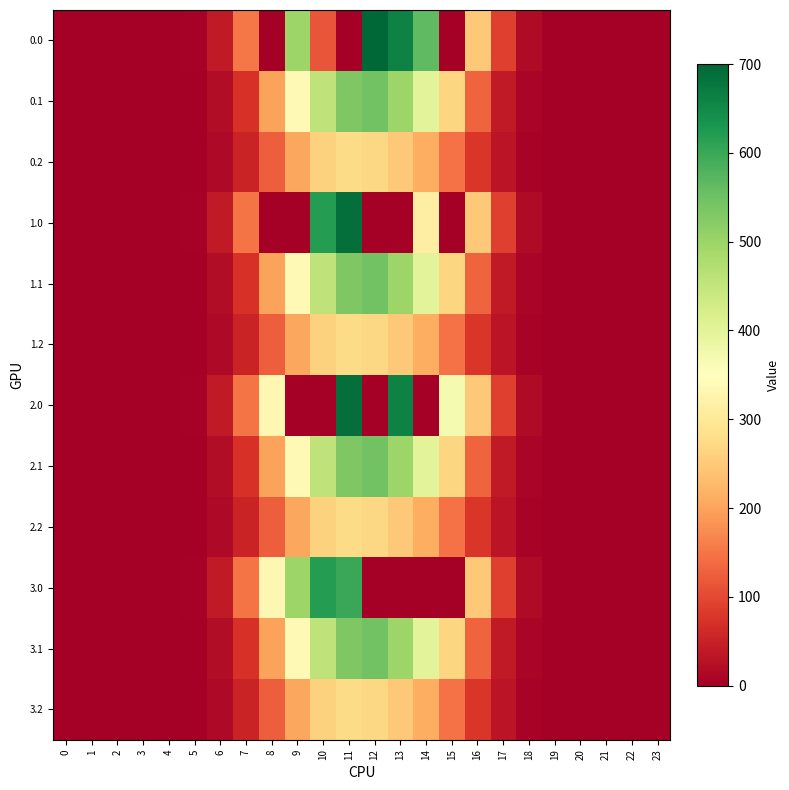

Reading left to right, list all the values displayed in this chart.

0.0: 0=0.0	1=0.0	2=0.0	3=0.0	4=0.0	5=3.9	6=40.1	7=151.1	8=0.0	9=498.6	10=113.1	11=0.0	12=699.4	13=660.4	14=563.6	15=0.0	16=246.2	17=89.3	18=17.2	19=0.3	20=0.0	21=0.0	22=0.0	23=0.0
0.1: 0=0.0	1=0.0	2=0.0	3=0.0	4=0.0	5=2.1	6=20.3	7=72.2	8=198.1	9=338.6	10=455.4	11=531.4	12=545.4	13=499.0	14=400.5	15=267.7	16=130.2	17=39.0	18=8.5	19=0.1	20=0.0	21=0.0	22=0.0	23=0.0
0.2: 0=0.0	1=0.0	2=0.0	3=0.0	4=0.0	5=1.8	6=15.6	7=52.9	8=124.3	9=204.3	10=261.4	11=275.6	12=269.1	13=248.5	14=212.6	15=147.2	16=79.1	17=30.6	18=7.5	19=0.1	20=0.0	21=0.0	22=0.0	23=0.0
1.0: 0=0.0	1=0.0	2=0.0	3=0.0	4=0.0	5=3.9	6=40.1	7=150.1	8=0.0	9=0.0	10=618.5	11=688.2	12=0.0	13=0.0	14=313.2	15=0.0	16=246.2	17=89.3	18=17.2	19=0.3	20=0.0	21=0.0	22=0.0	23=0.0
1.1: 0=0.0	1=0.0	2=0.0	3=0.0	4=0.0	5=2.1	6=20.3	7=72.2	8=198.1	9=338.6	10=455.4	11=531.4	12=545.4	13=499.0	14=400.5	15=267.7	16=130.2	17=39.0	18=8.5	19=0.1	20=0.0	21=0.0	22=0.0	23=0.0
1.2: 0=0.0	1=0.0	2=0.0	3=0.0	4=0.0	5=1.8	6=15.6	7=52.9	8=124.3	9=204.3	10=261.4	11=275.6	12=269.1	13=248.5	14=212.6	15=147.2	16=79.1	17=30.6	18=7.5	19=0.1	20=0.0	21=0.0	22=0.0	23=0.0
2.0: 0=0.0	1=0.0	2=0.0	3=0.0	4=0.0	5=3.9	6=40.1	7=150.1	8=332.7	9=0.0	10=0.0	11=688.2	12=0.0	13=660.4	14=0.0	15=368.9	16=246.2	17=89.3	18=17.2	19=0.3	20=0.0	21=0.0	22=0.0	23=0.0
2.1: 0=0.0	1=0.0	2=0.0	3=0.0	4=0.0	5=2.1	6=20.3	7=72.2	8=198.1	9=338.6	10=455.4	11=531.4	12=545.4	13=499.0	14=400.5	15=267.7	16=130.2	17=39.0	18=8.5	19=0.1	20=0.0	21=0.0	22=0.0	23=0.0
2.2: 0=0.0	1=0.0	2=0.0	3=0.0	4=0.0	5=1.8	6=15.6	7=52.9	8=124.3	9=204.3	10=261.4	11=275.6	12=269.1	13=248.5	14=212.6	15=147.2	16=79.1	17=30.6	18=7.5	19=0.1	20=0.0	21=0.0	22=0.0	23=0.0
3.0: 0=0.0	1=0.0	2=0.0	3=0.0	4=0.0	5=3.9	6=40.1	7=150.1	8=332.7	9=498.6	10=618.5	11=600.5	12=0.0	13=0.0	14=0.0	15=0.0	16=246.2	17=89.3	18=17.2	19=0.3	20=0.0	21=0.0	22=0.0	23=0.0
3.1: 0=0.0	1=0.0	2=0.0	3=0.0	4=0.0	5=2.1	6=20.3	7=72.2	8=198.1	9=338.6	10=455.4	11=531.4	12=545.4	13=499.0	14=400.5	15=267.7	16=130.2	17=39.0	18=8.5	19=0.1	20=0.0	21=0.0	22=0.0	23=0.0
3.2: 0=0.0	1=0.0	2=0.0	3=0.0	4=0.0	5=1.8	6=15.6	7=52.9	8=124.3	9=204.3	10=261.4	11=275.6	12=269.1	13=248.5	14=212.6	15=147.2	16=79.1	17=30.6	18=7.5	19=0.1	20=0.0	21=0.0	22=0.0	23=0.0